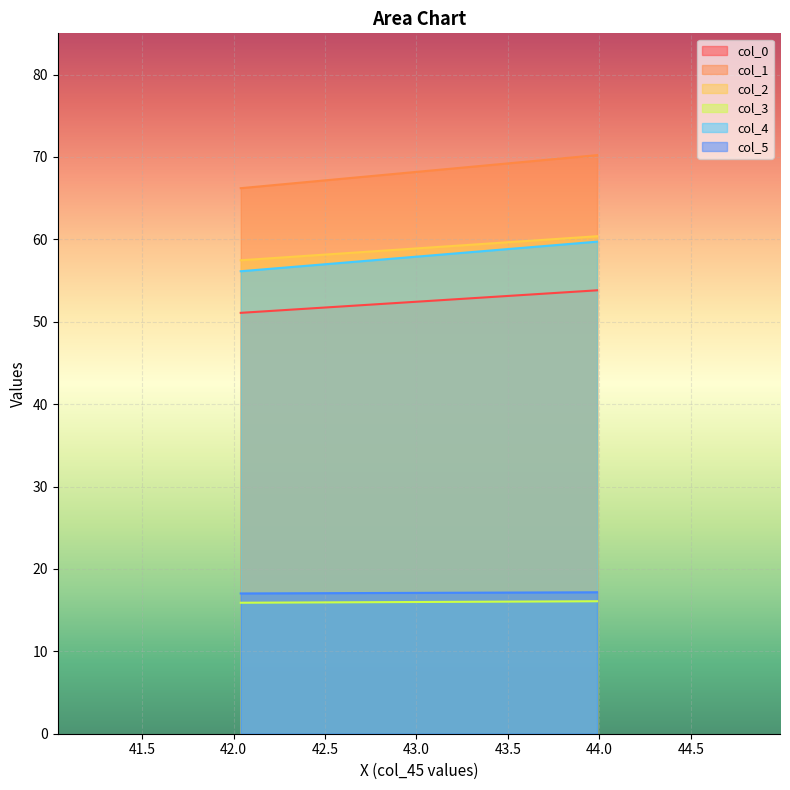

What is the approximate value of col_0 at 43.98694613?

53.8